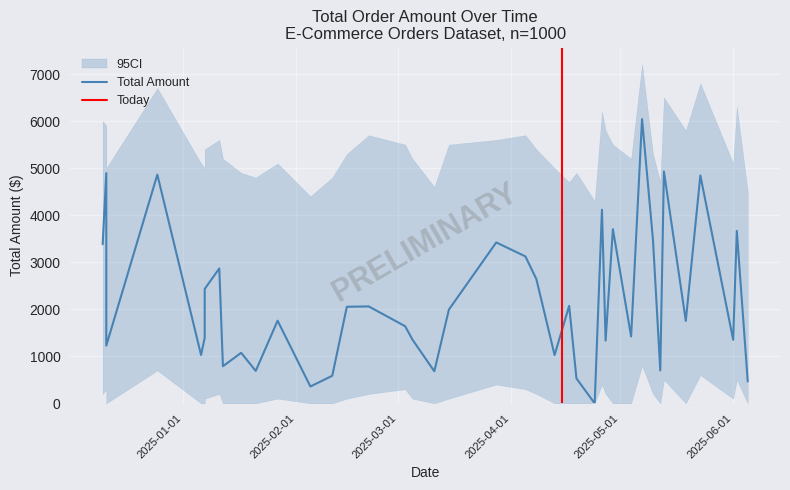

Is it true that the value at 32 is -2800.7?

False